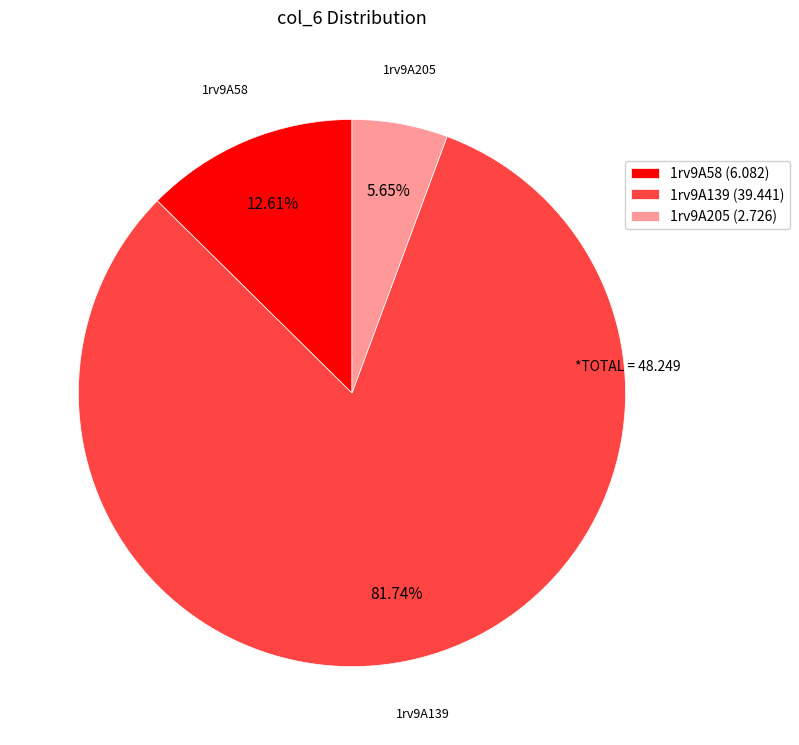

Does 1rv9A139 represent more than half of the total?

Yes